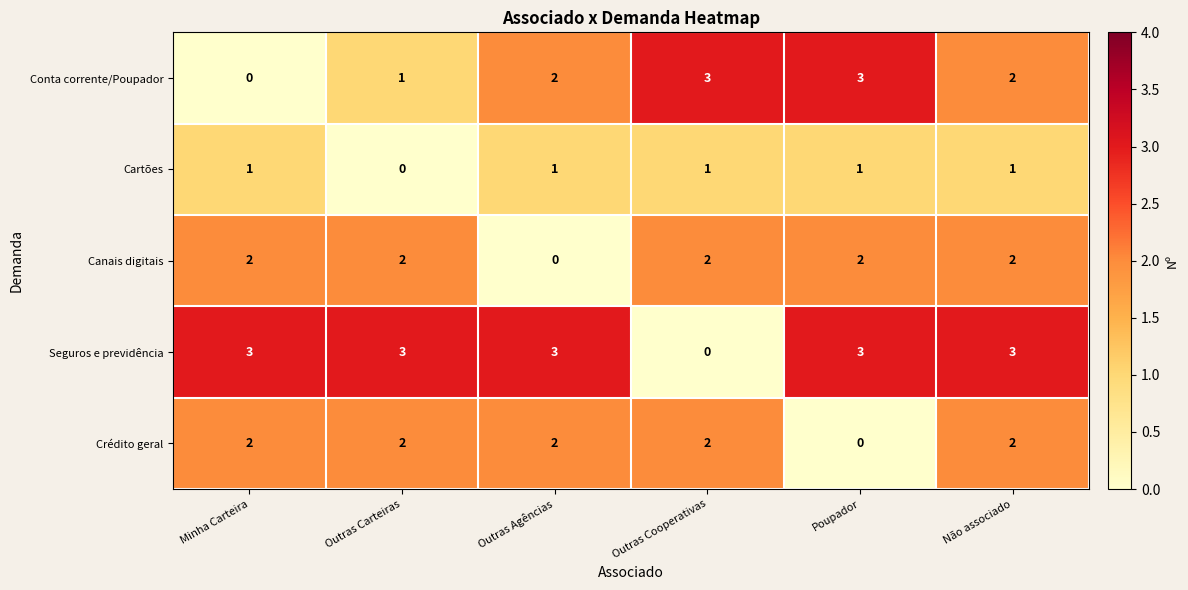

Reading left to right, what are all the values shown in this chart?

Conta corrente/Poupador: Minha Carteira=0	Outras Carteiras=1	Outras Agências=2	Outras Cooperativas=3	Poupador=3	Não associado=2
Cartões: Minha Carteira=1	Outras Carteiras=0	Outras Agências=1	Outras Cooperativas=1	Poupador=1	Não associado=1
Canais digitais: Minha Carteira=2	Outras Carteiras=2	Outras Agências=0	Outras Cooperativas=2	Poupador=2	Não associado=2
Seguros e previdência: Minha Carteira=3	Outras Carteiras=3	Outras Agências=3	Outras Cooperativas=0	Poupador=3	Não associado=3
Crédito geral: Minha Carteira=2	Outras Carteiras=2	Outras Agências=2	Outras Cooperativas=2	Poupador=0	Não associado=2